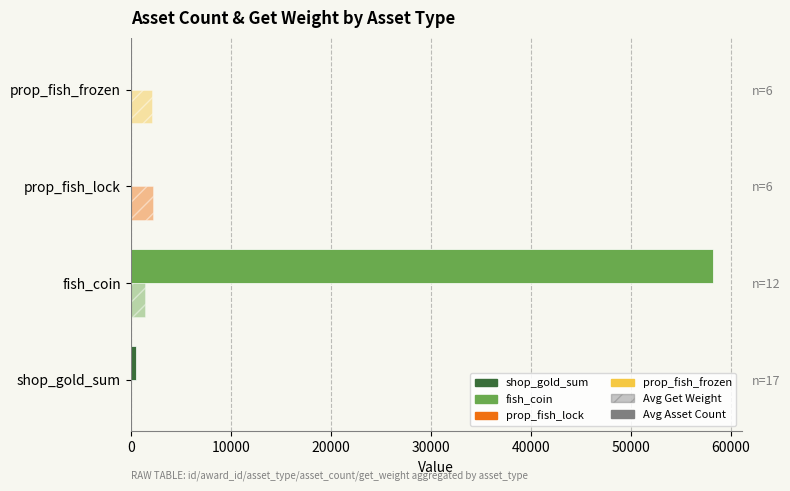

List the series in order of their peak value, lowest first.

Avg Get Weight, Avg Asset Count